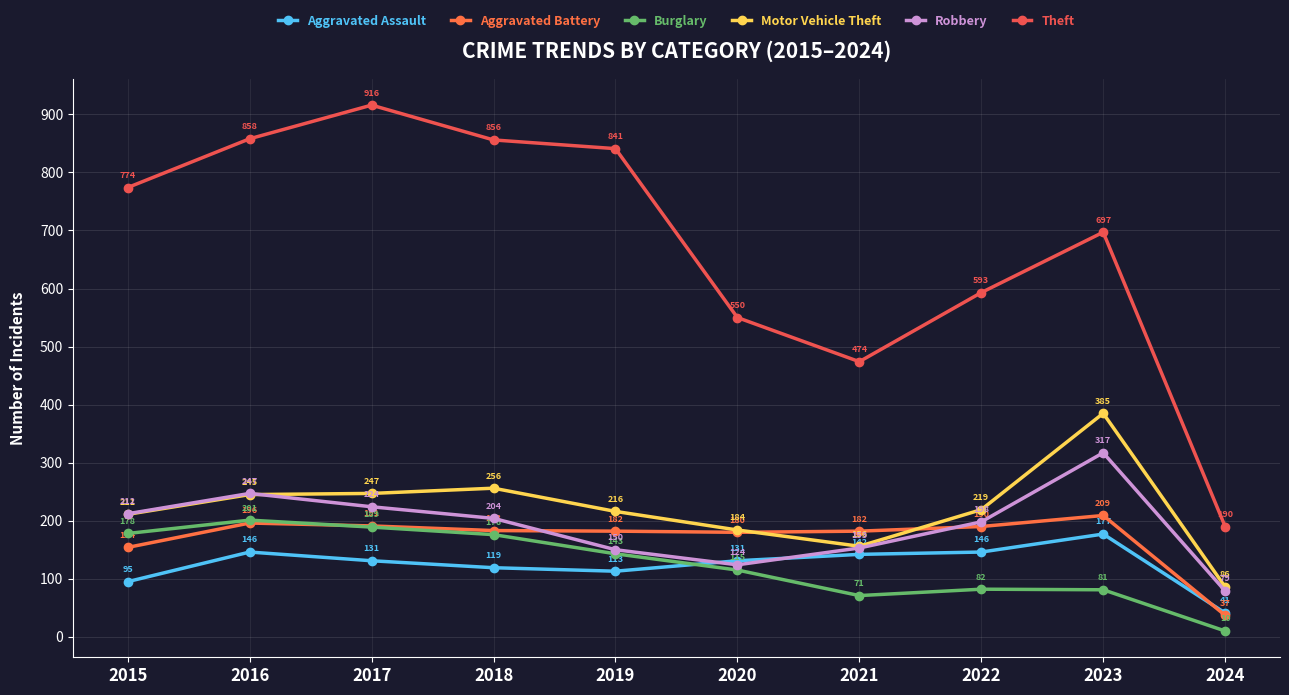

True or false: Aggravated Assault has more than 1 interior local peaks.

True